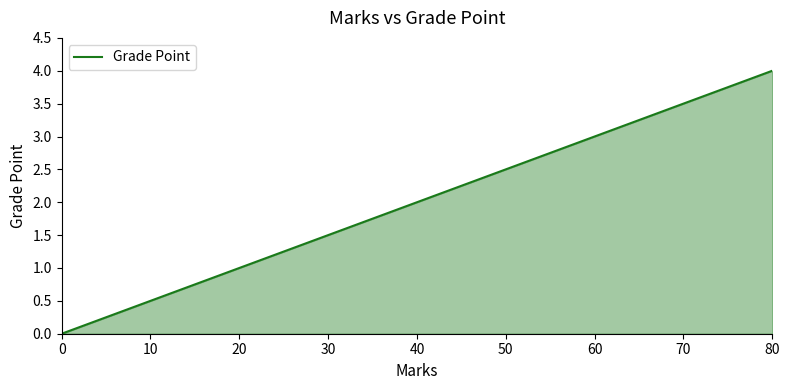

True or false: the data has more than 1 interior local peaks.

False